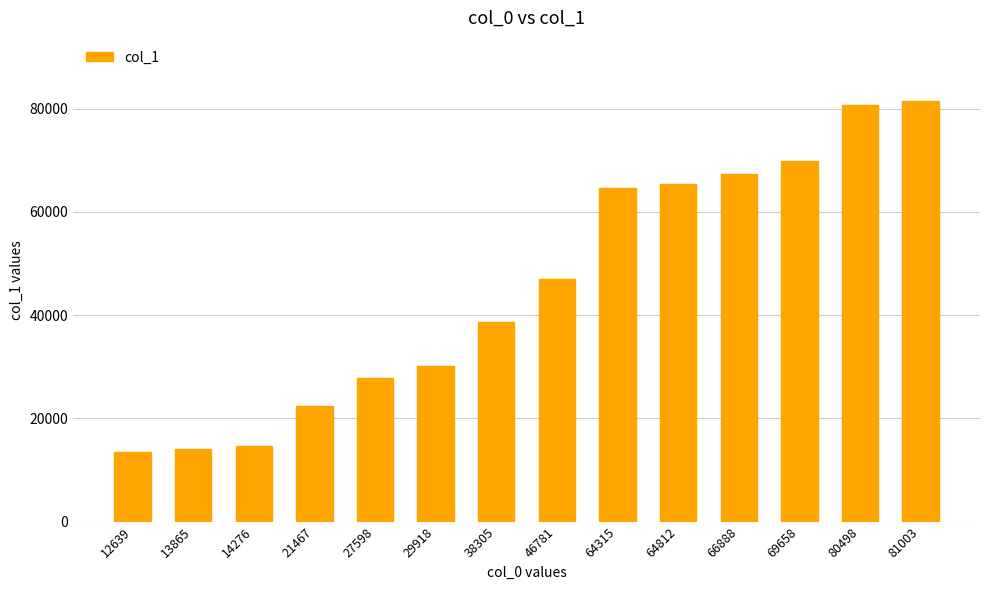

What is the smallest value displayed?

13412